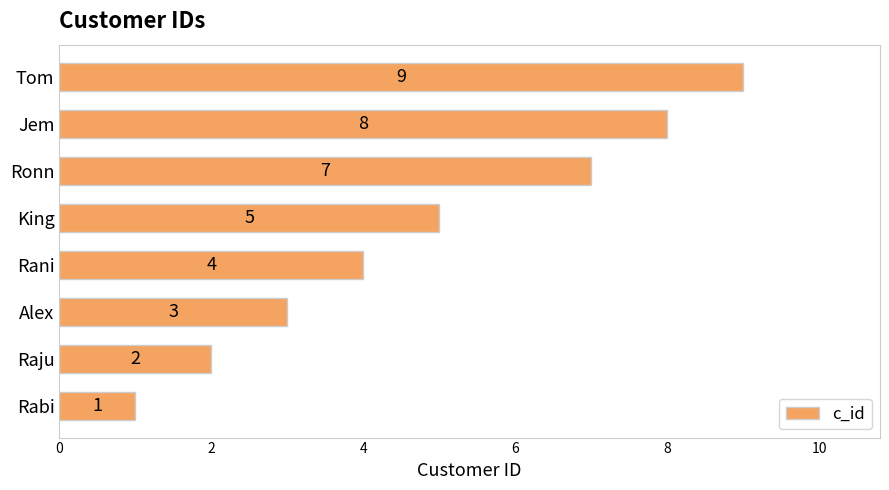

What is the approximate value at King?

5